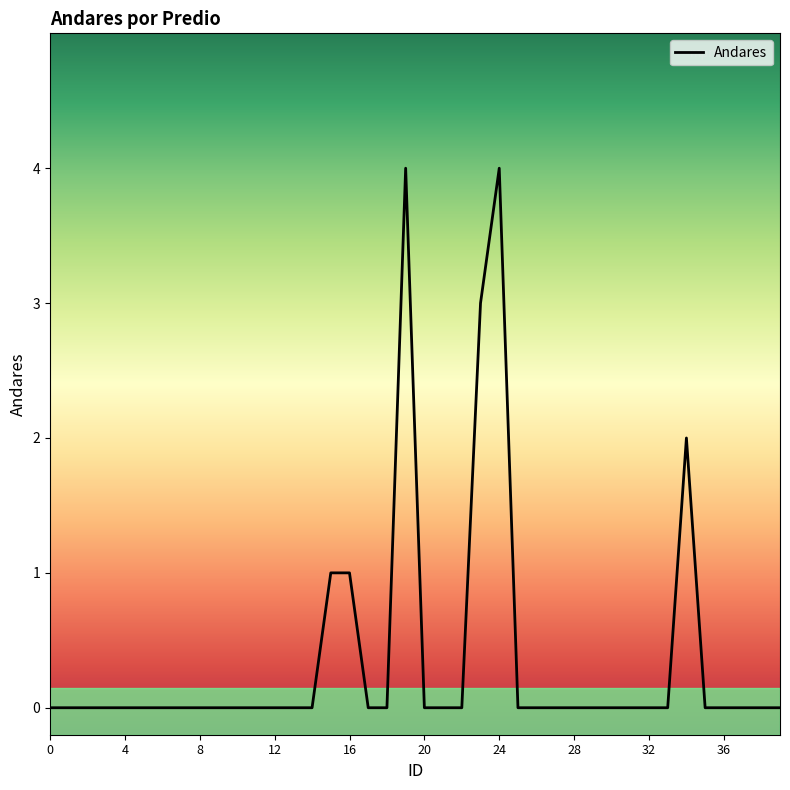

What is the greatest value displayed?

4